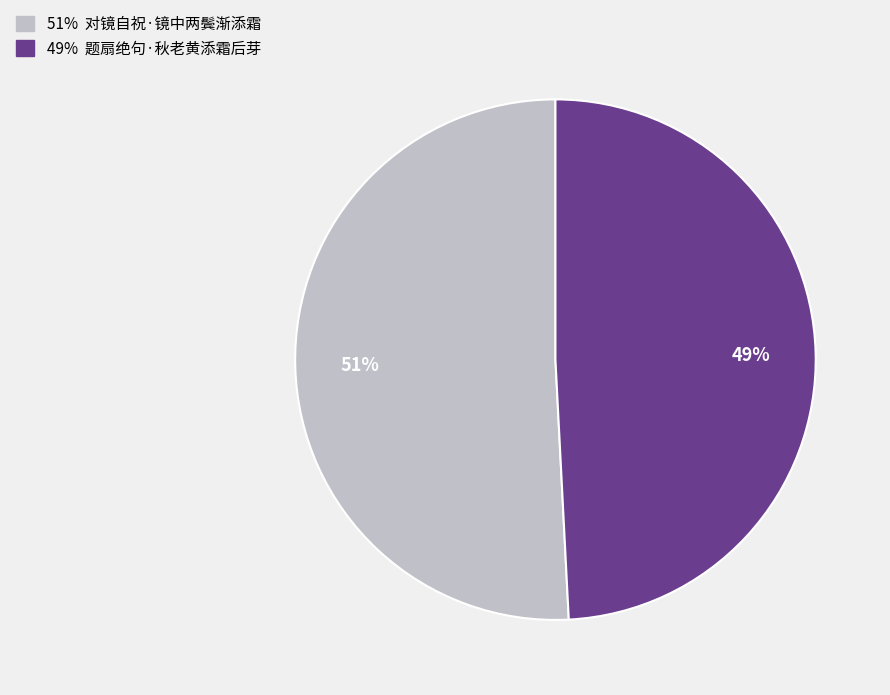

To the nearest percent, what is the average slice percentage?

50%